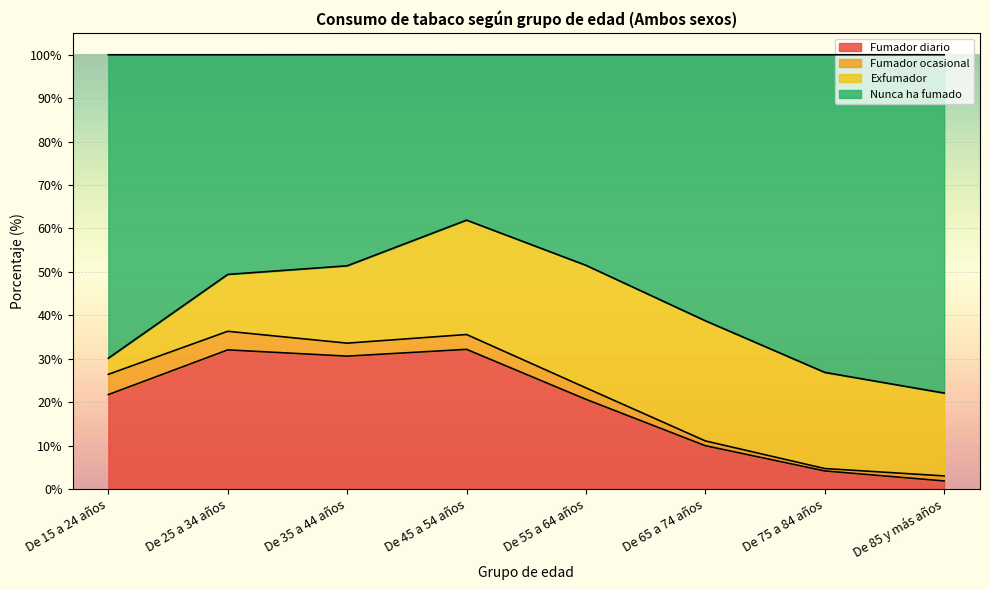

At which label does Fumador diario reach its minimum?

De 85 y más años